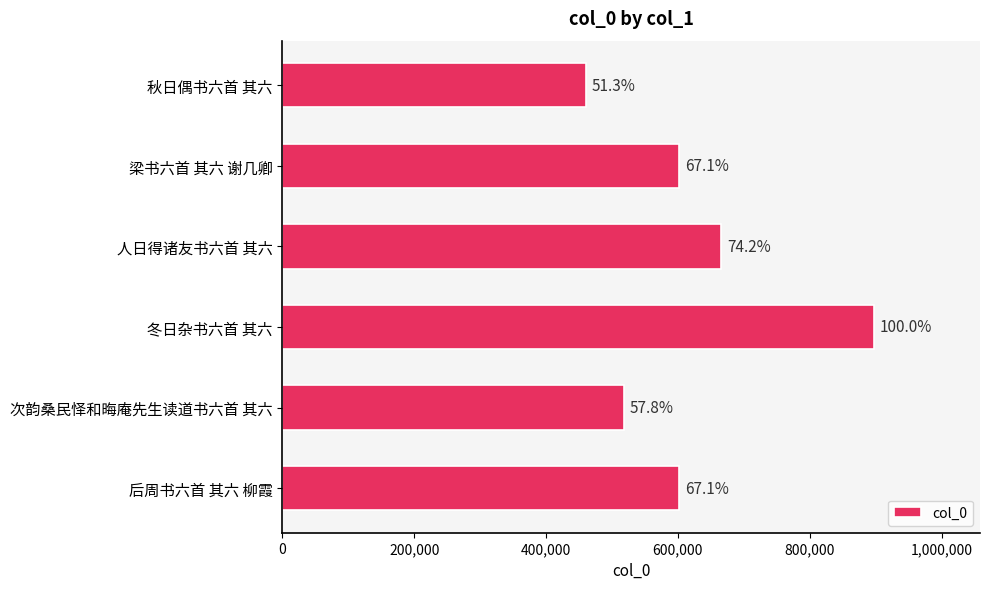

Does the chart contain any negative values?

No